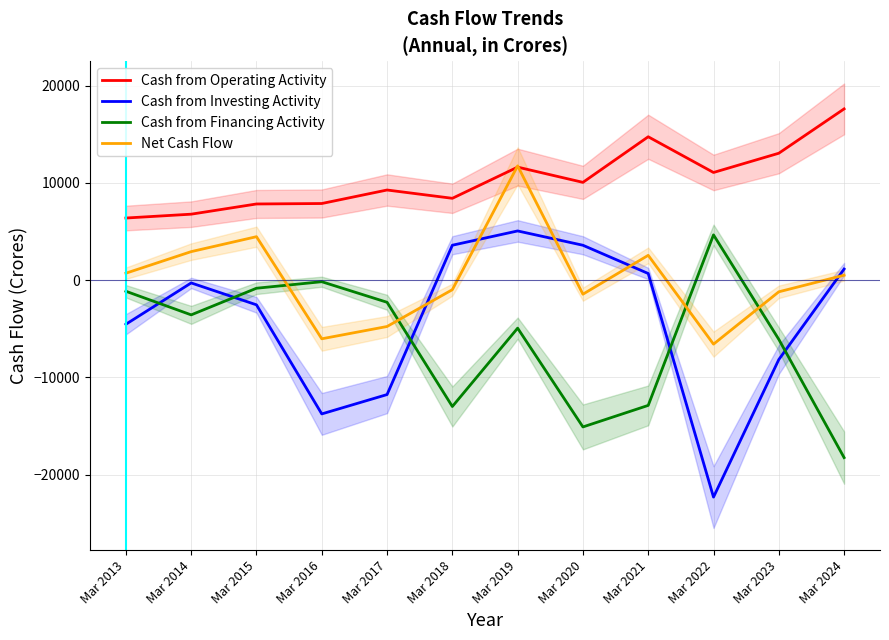

How many values in Cash from Investing Activity are above zero?

5